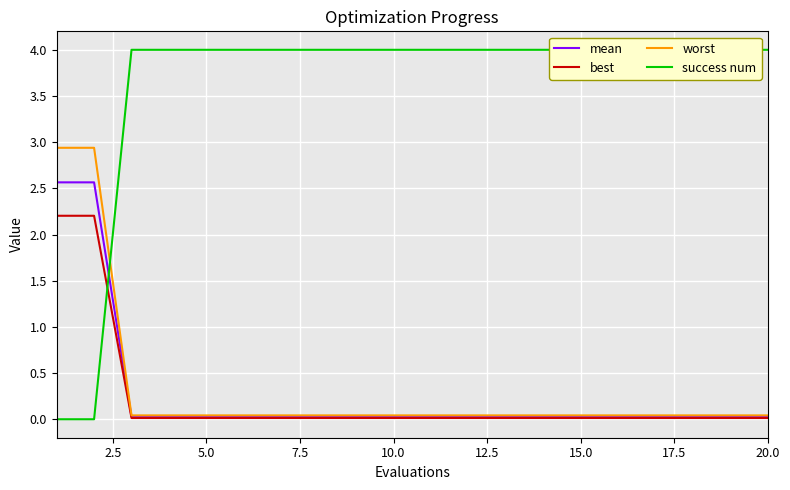

How many lines are shown in the chart?

4